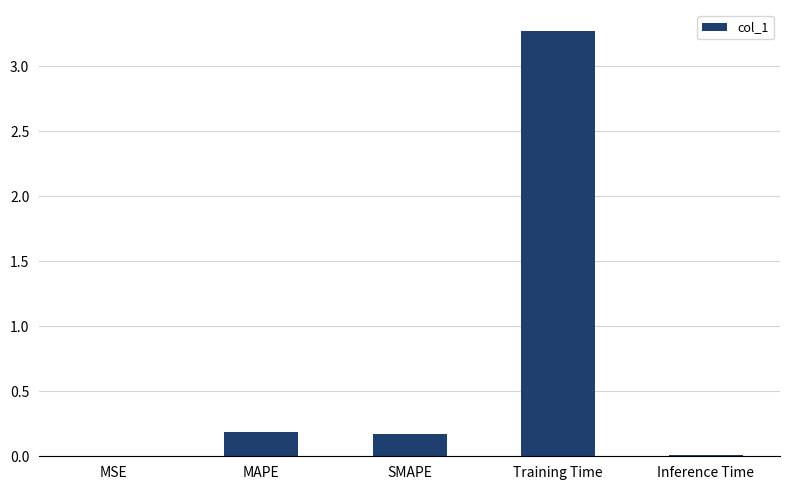

Count the number of categories in the chart.

5